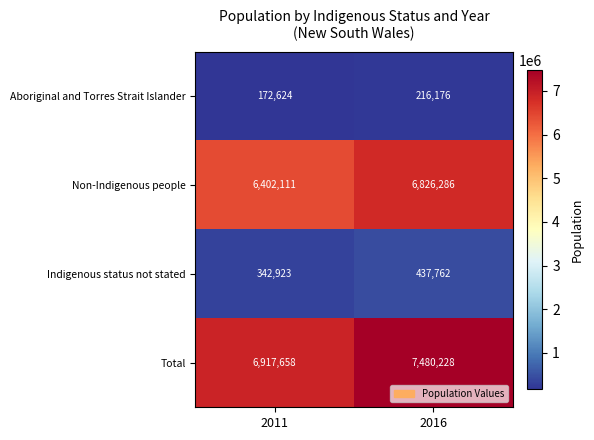

What is the difference between the Indigenous status not stated values at 2011 and 2016?

94839